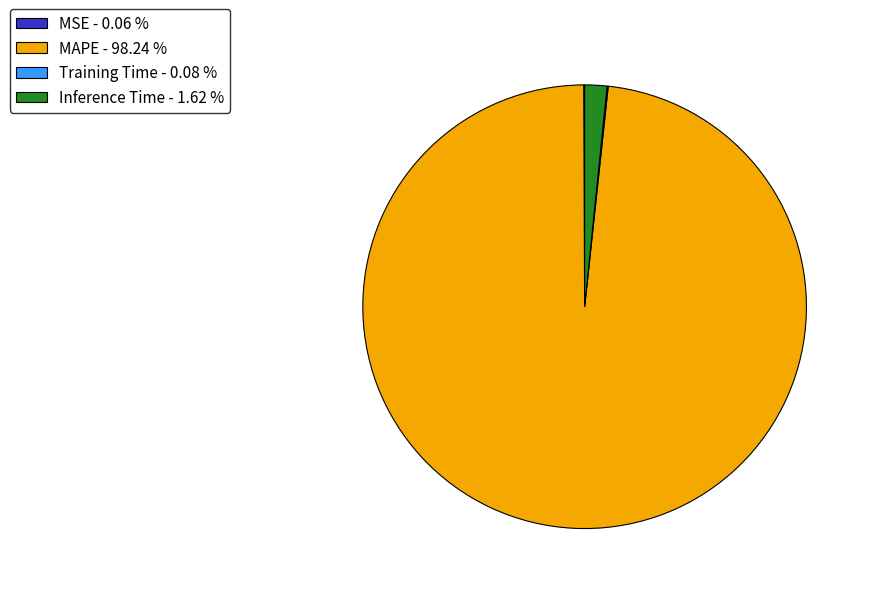

Is there a majority slice in this chart?

Yes